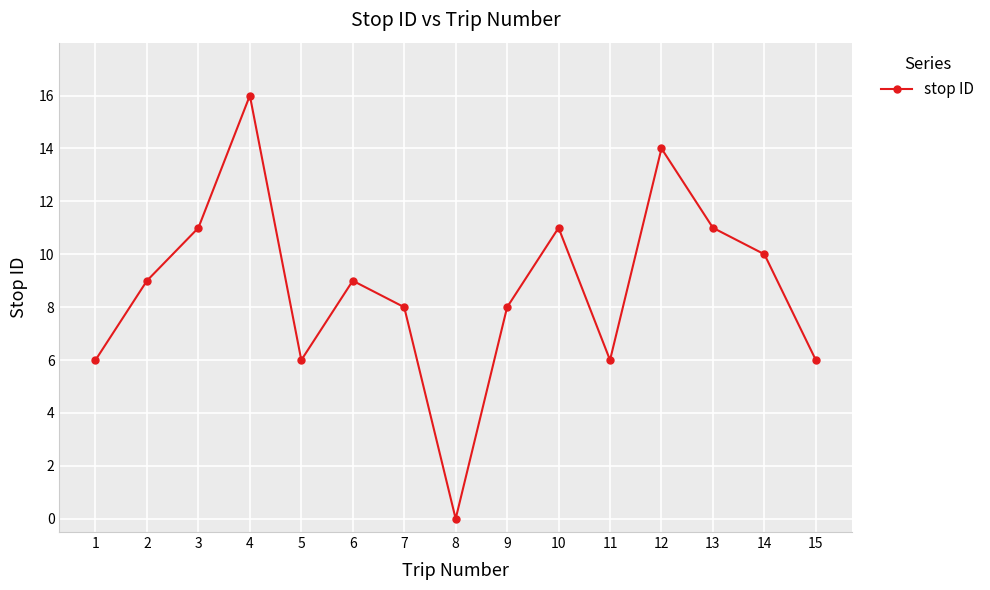

What is the difference between the maximum and second lowest values?

10